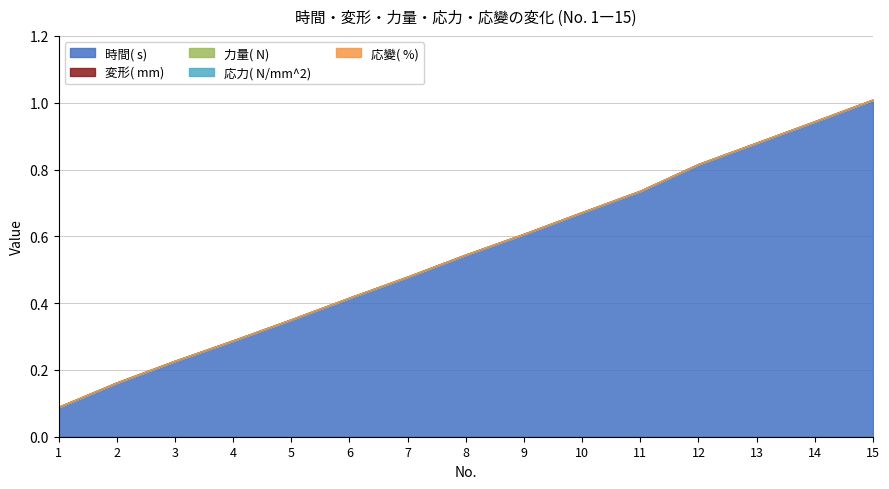

Which label corresponds to the largest value in the chart?

15